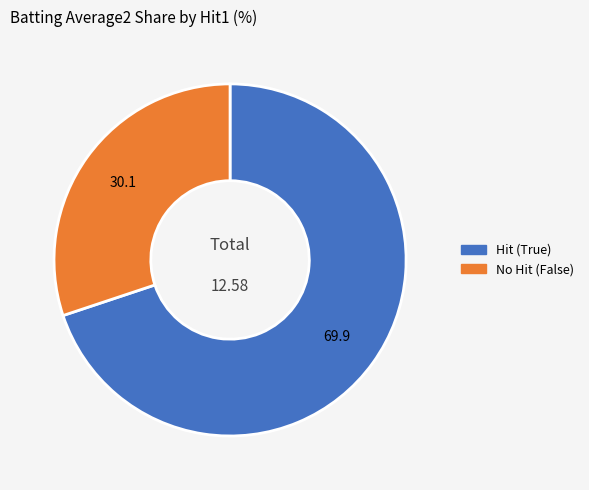

Is there a majority slice in this chart?

Yes